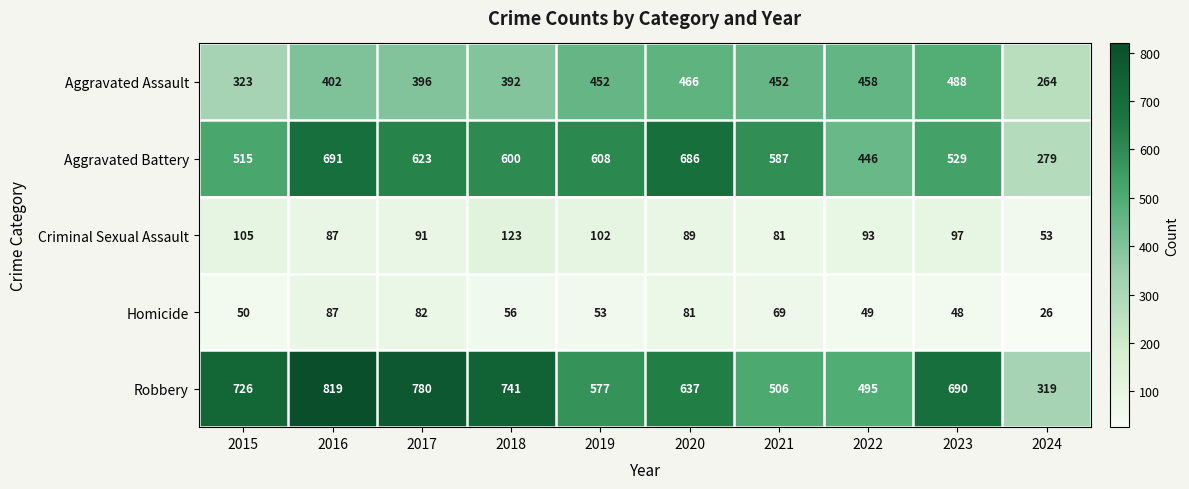

What is the sum of the Homicide values at 2024 and 2021?

95